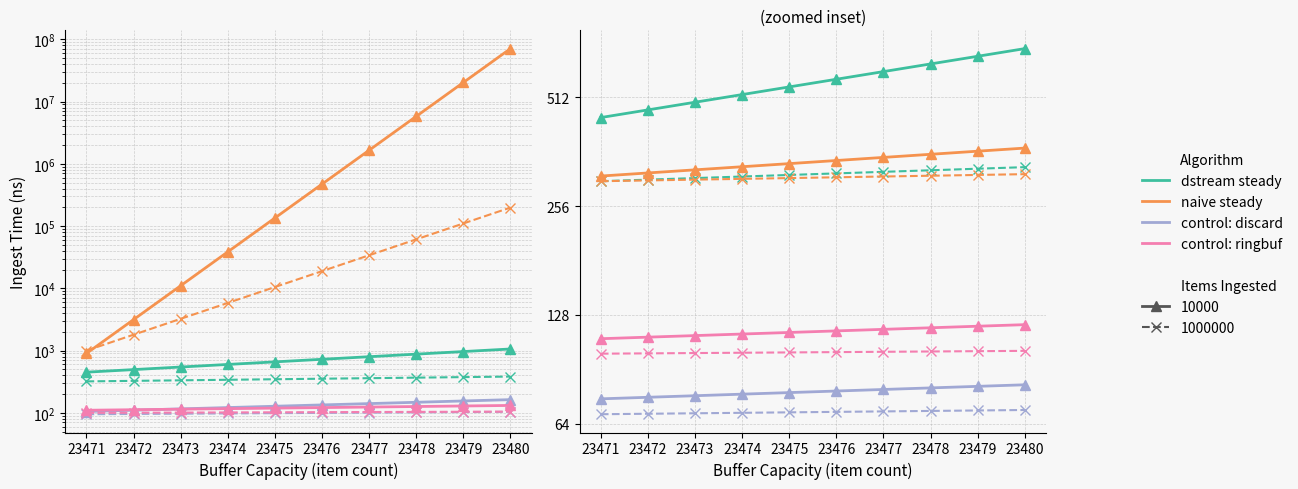

What is the minimum value for naive steady?

310.0